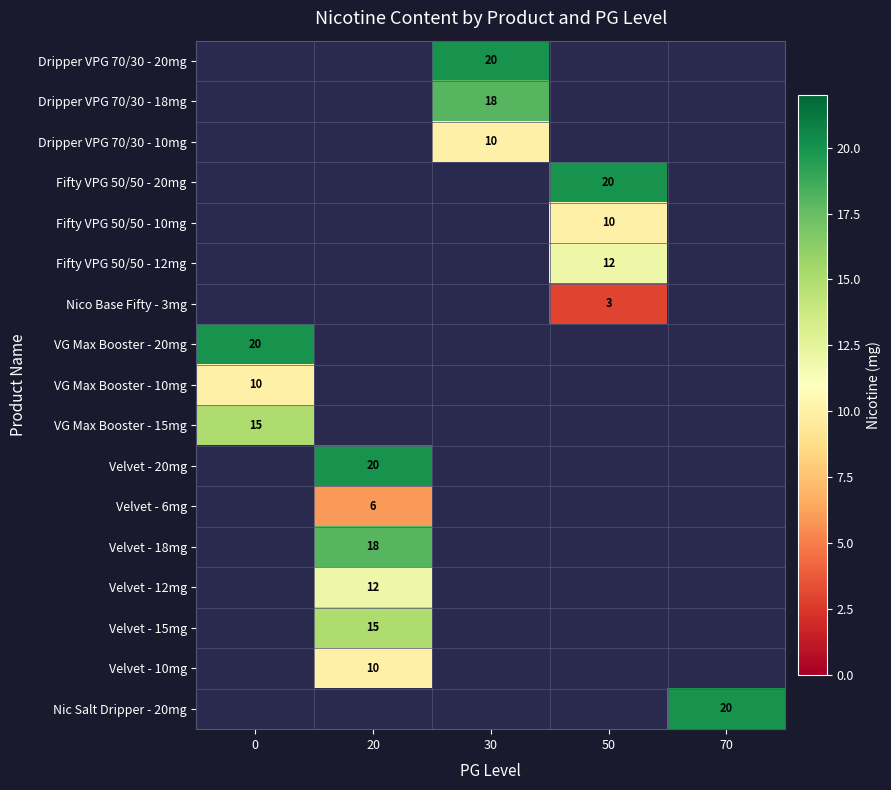

Is it true that VG Max Booster - 15mg equals 5 at 0?

False